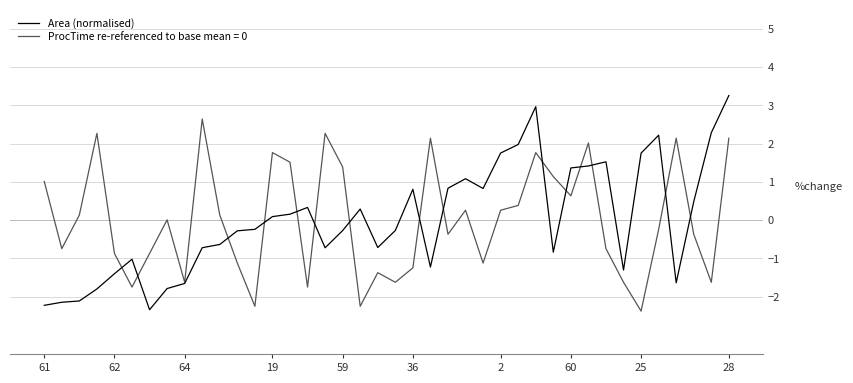

What is the highest value of the Area (normalised) series?

3.3